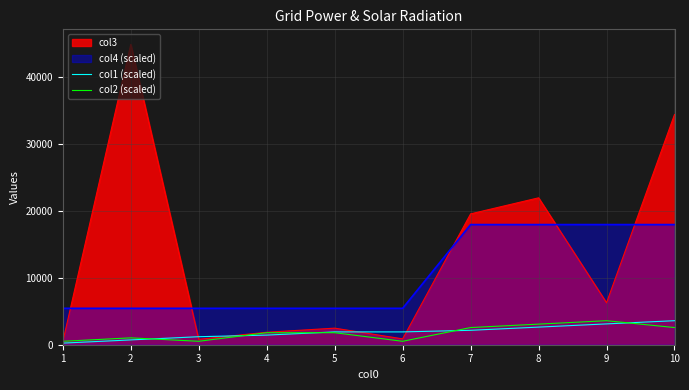

Which series ends up on top after the final intersection of col1 (scaled) and col2 (scaled)?

col1 (scaled)